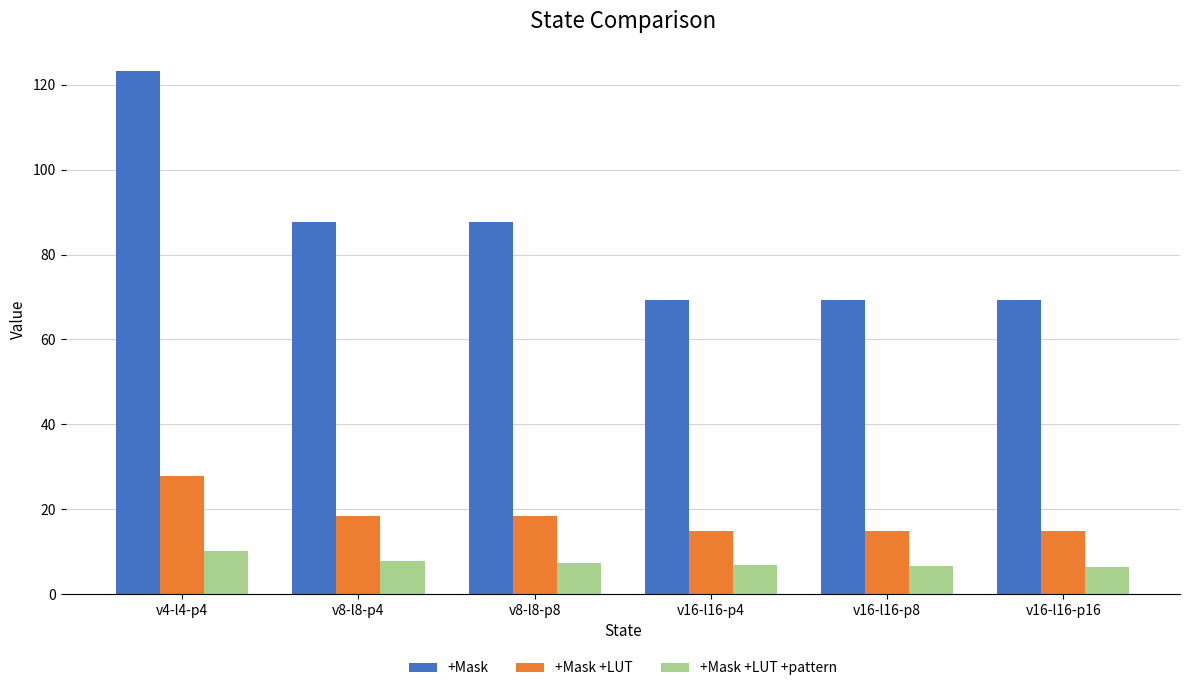

What is the minimum value for +Mask +LUT +pattern?

6.3